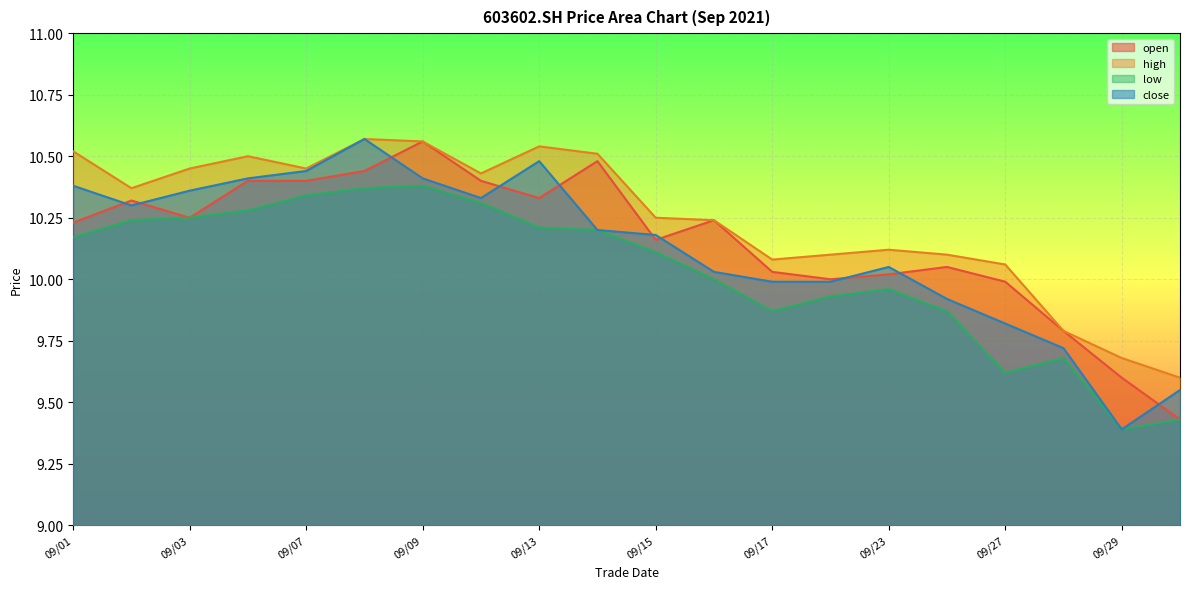

What is the difference between the maximum and minimum values in the high series?

1.0